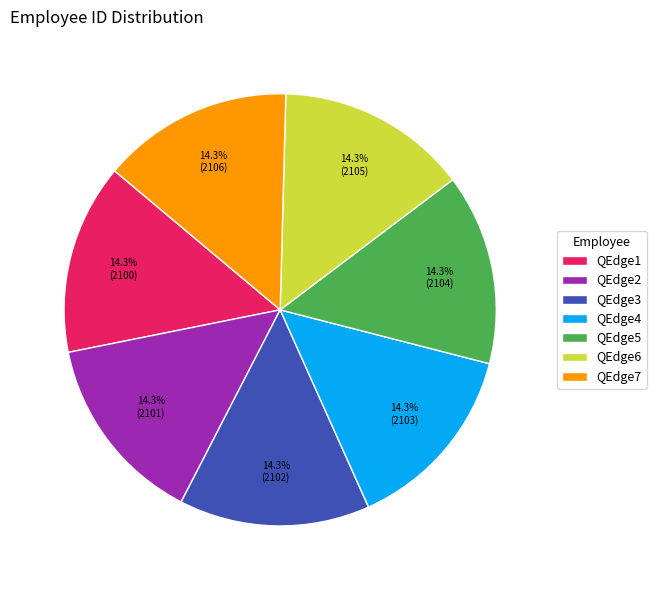

Does QEdge7 account for over 50% of the chart?

No